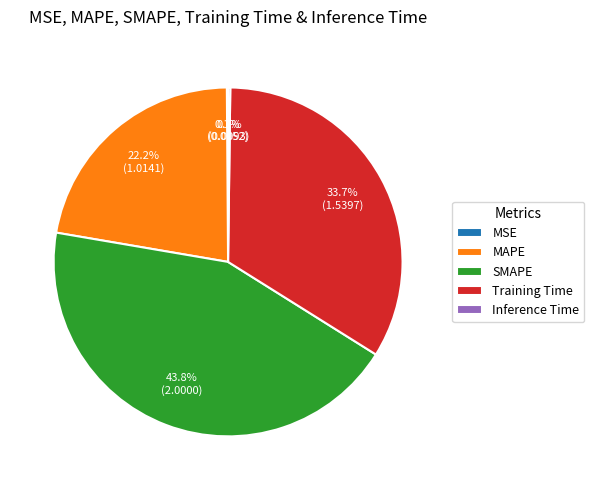

True or false: SMAPE accounts for 44% of the total.

True